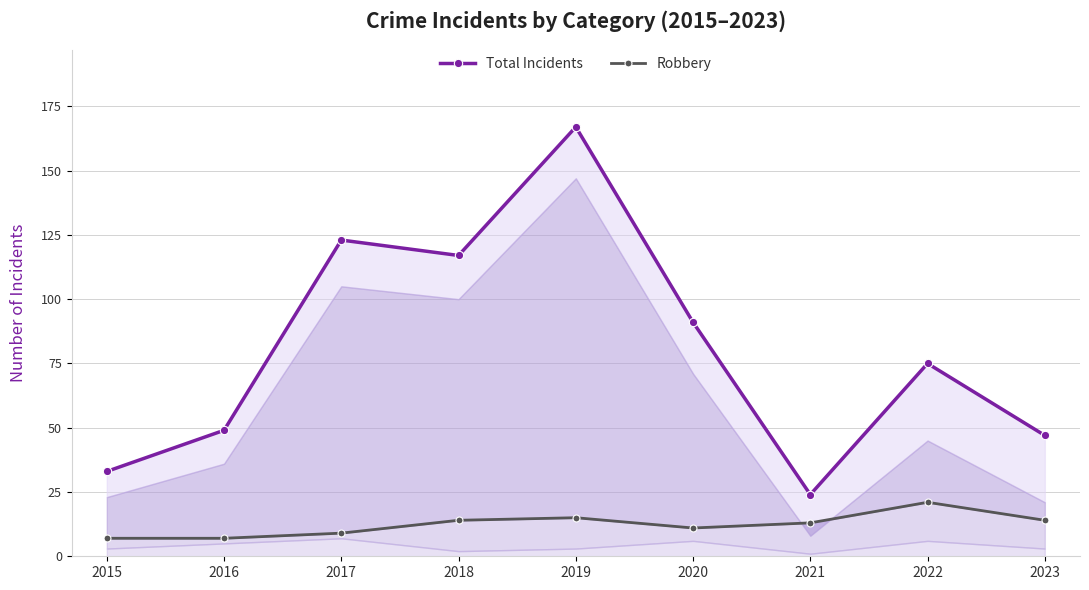

Where is Total Incidents nearest to the value 95?

2020